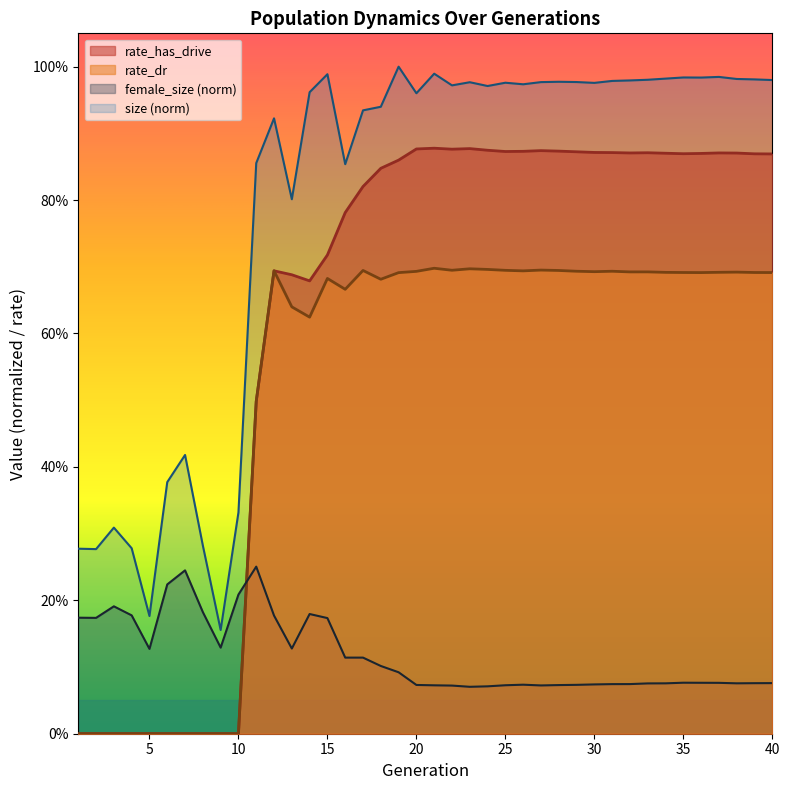

What is the approximate value of female_size at 5?

0.1